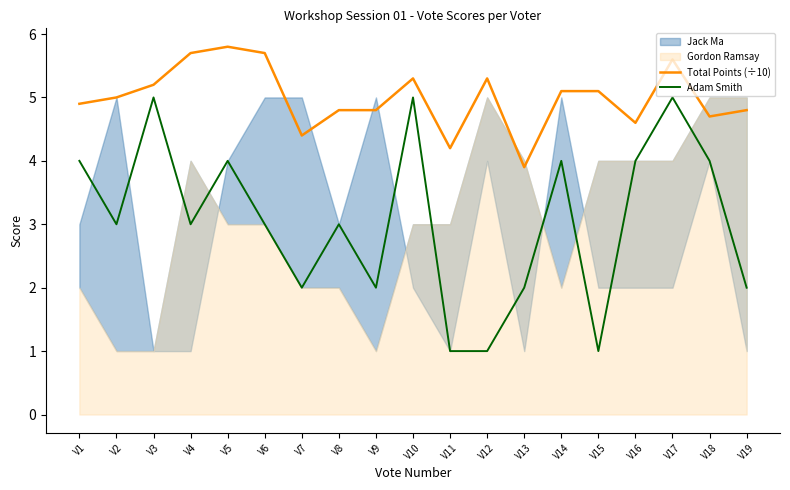

What is the value of the Adam Smith point at the 17th from the left?

5.0